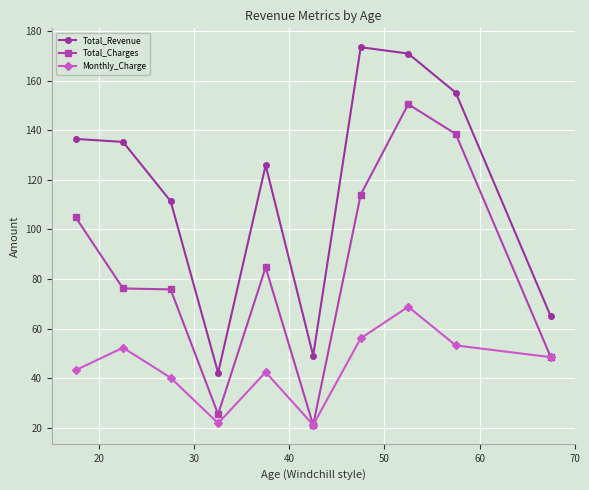

True or false: Monthly_Charge and Total_Revenue cross at least once.

False